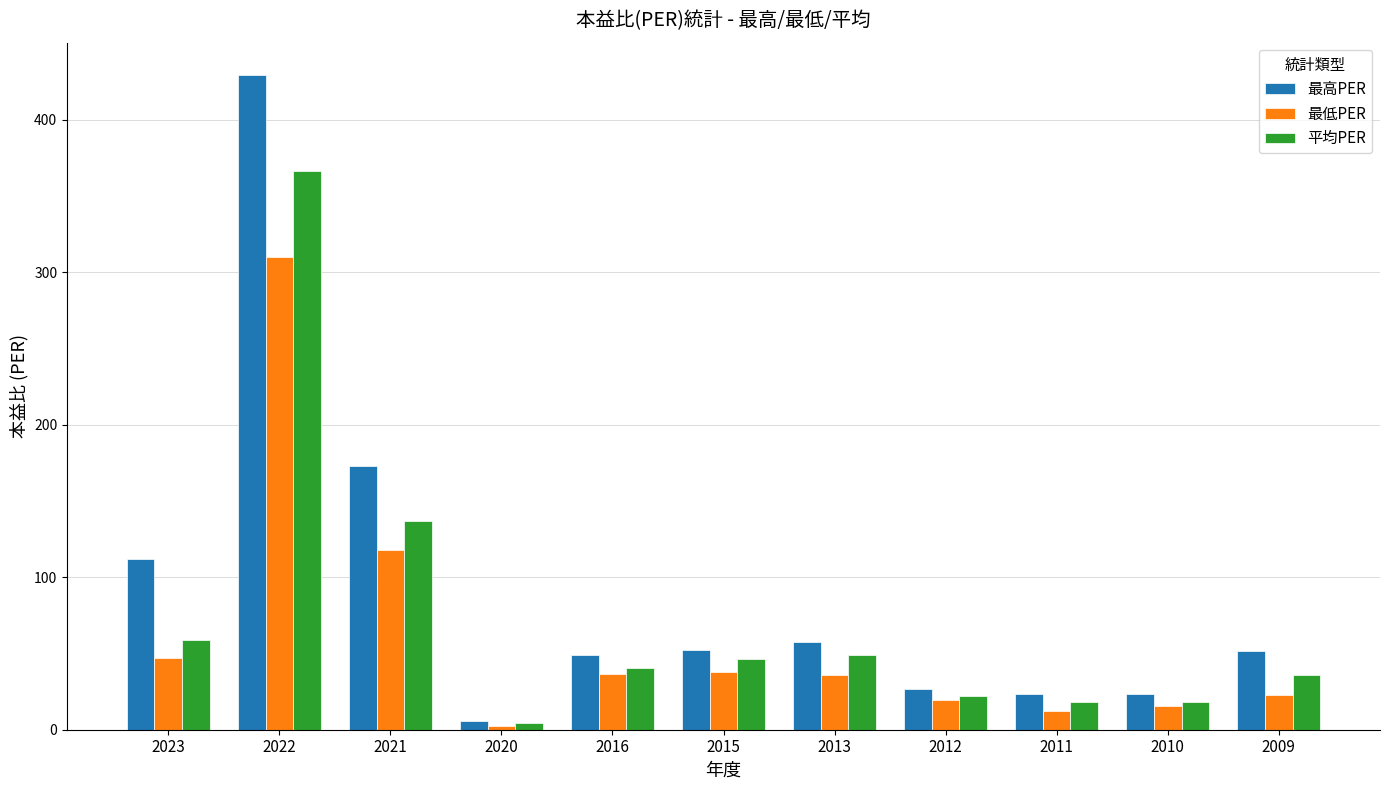

List the series in order of their peak value, lowest first.

最低PER, 平均PER, 最高PER